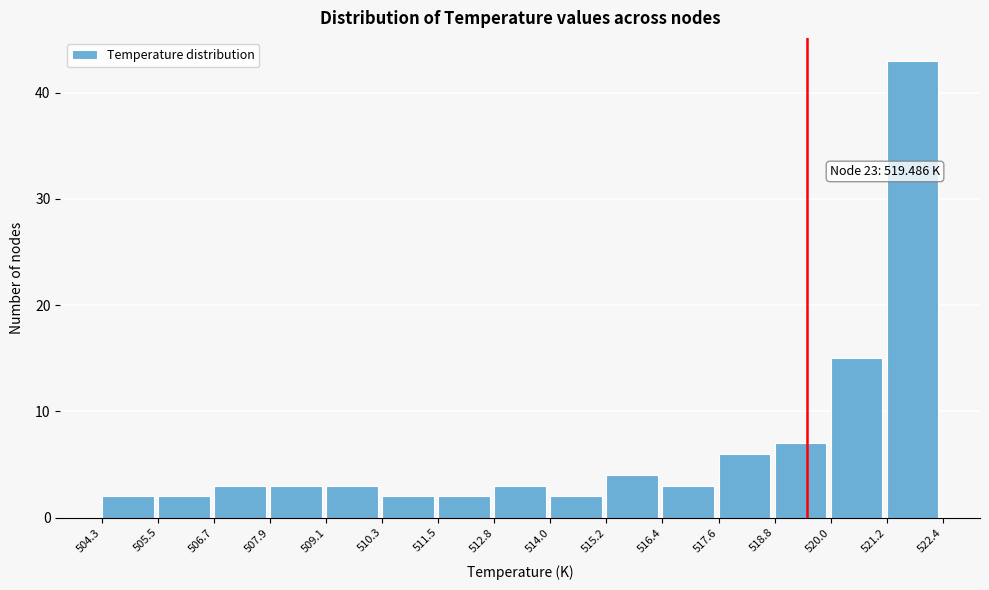

Over which range of the x-axis is the bar tallest?

521.2 to 522.4